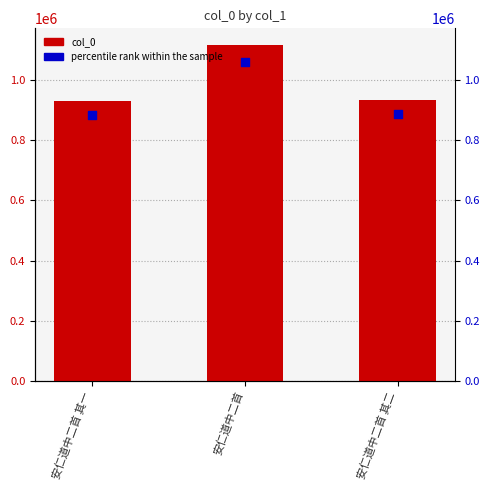

What is the total value across all series at 安仁道中二首?

2179407.8